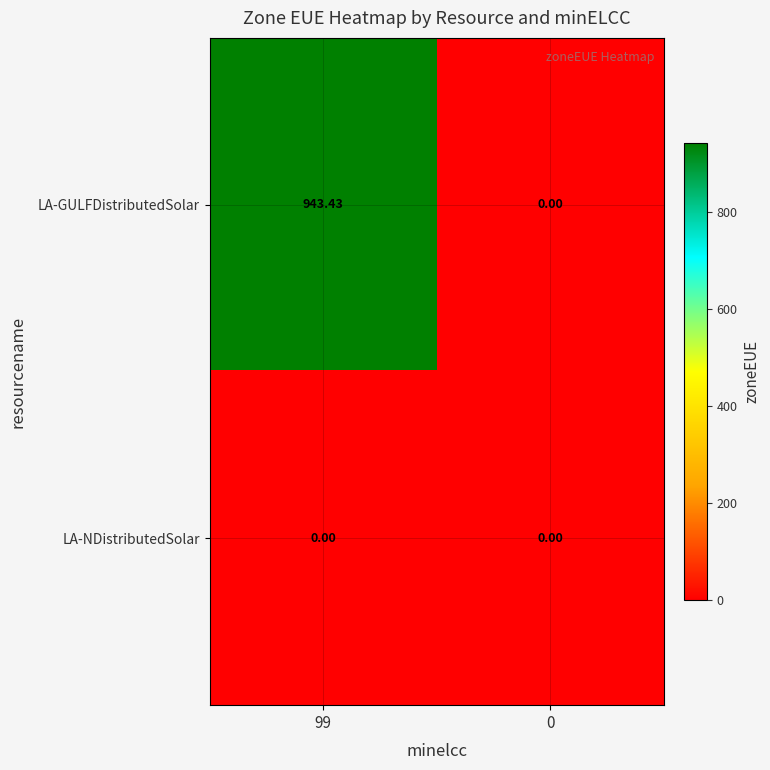

Rank the series by their average value, from lowest to highest.

LA-NDistributedSolar, LA-GULFDistributedSolar